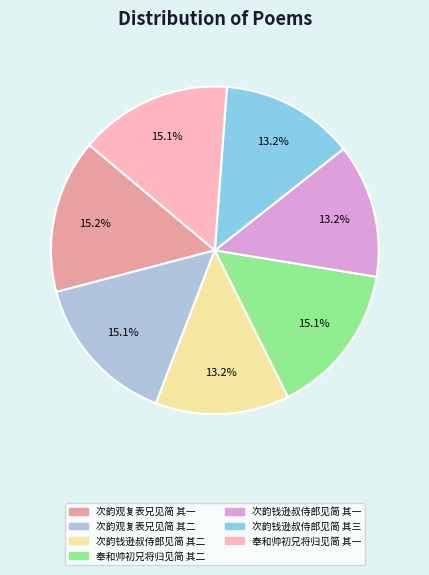

Is the sum of 次韵钱逊叔侍郎见简 其二 and 奉和帅初兄将归见简 其一 greater than half?

No